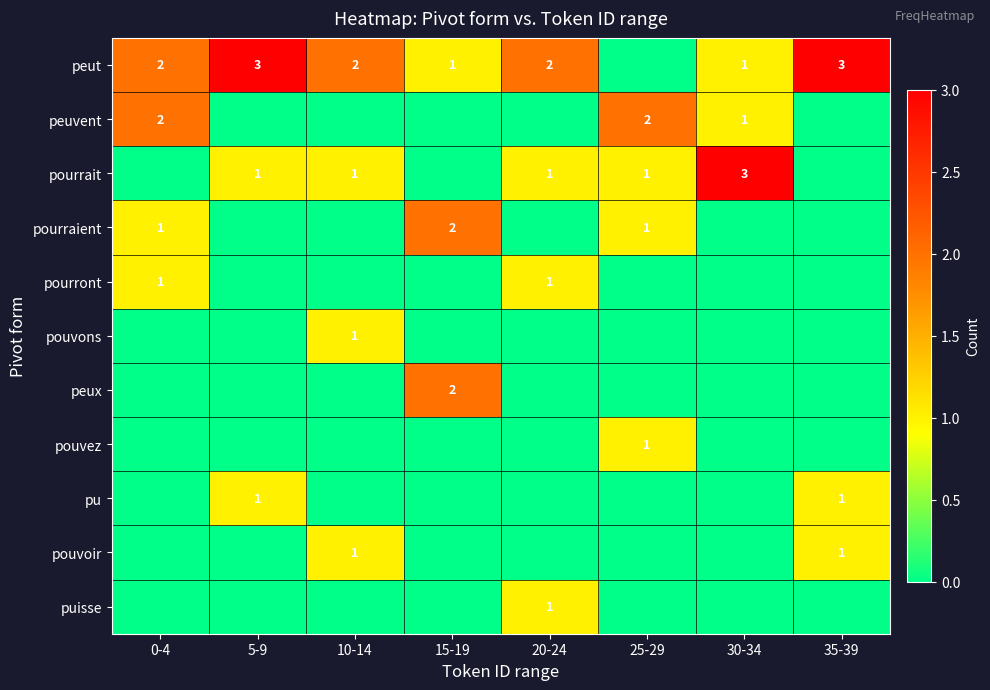

True or false: pouvoir has a value of 1 at 35-39.

True